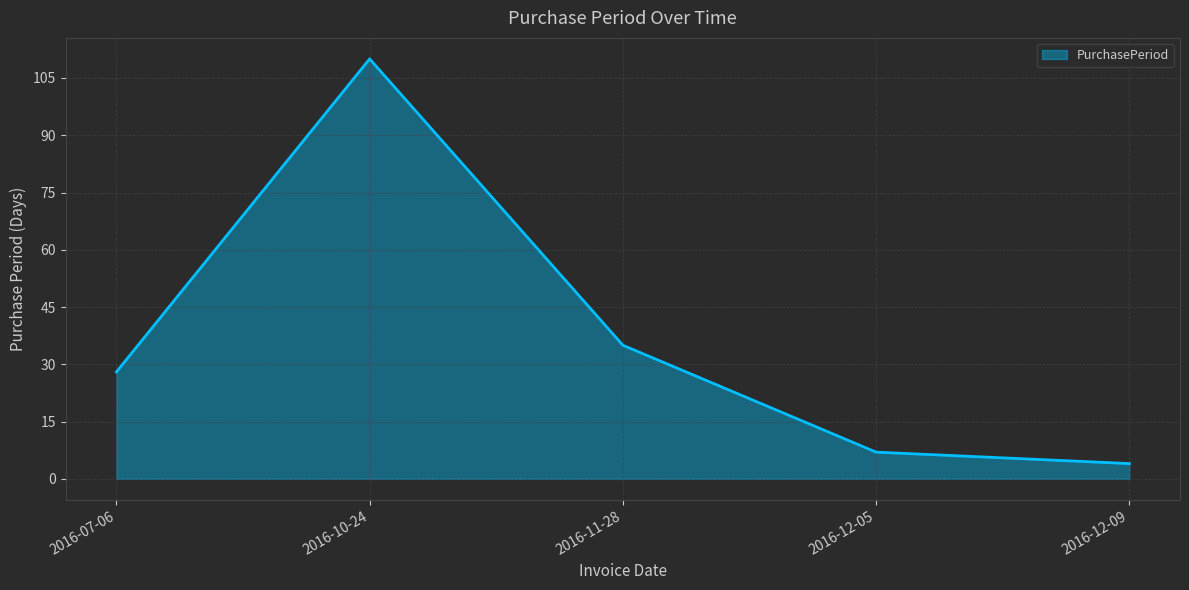

Count the number of data series in this chart.

1